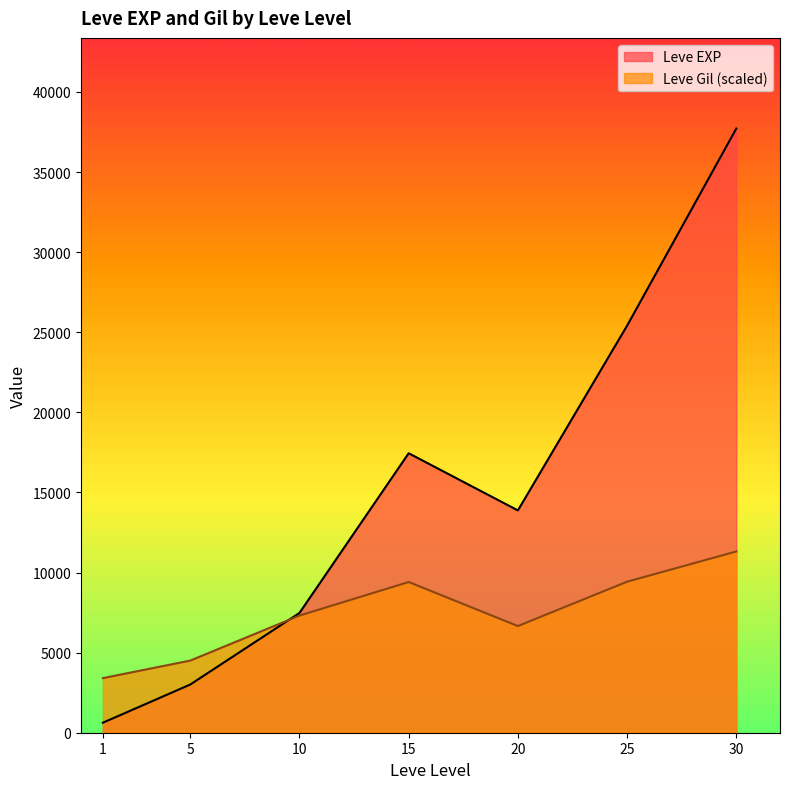

Between 15 and 15, which series saw the biggest shift?

Leve EXP